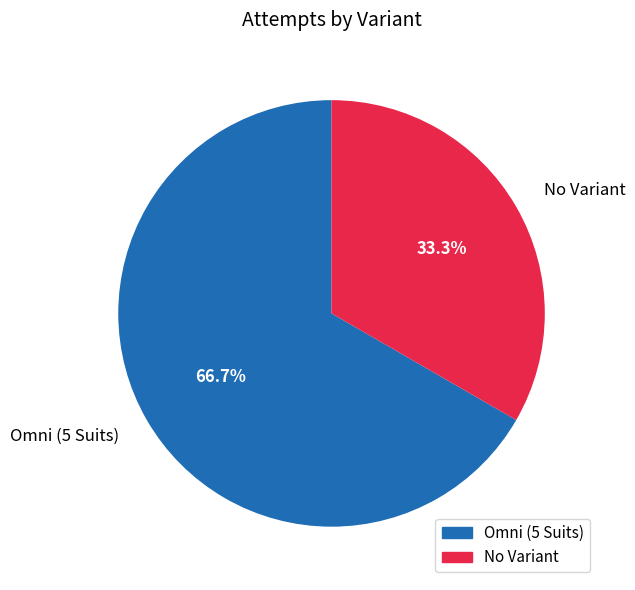

Which slice represents more than half of the pie?

Omni (5 Suits)